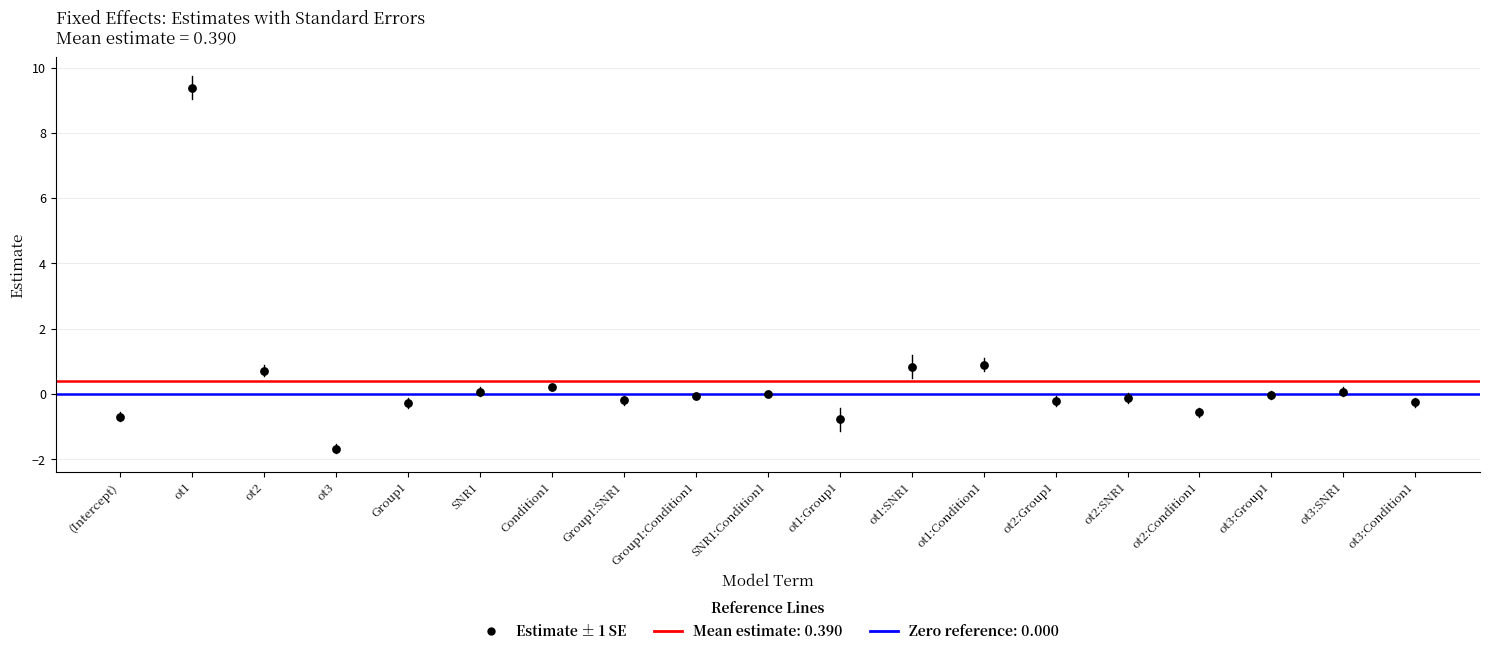

What is the range of Y values (max minus min)?

11.1